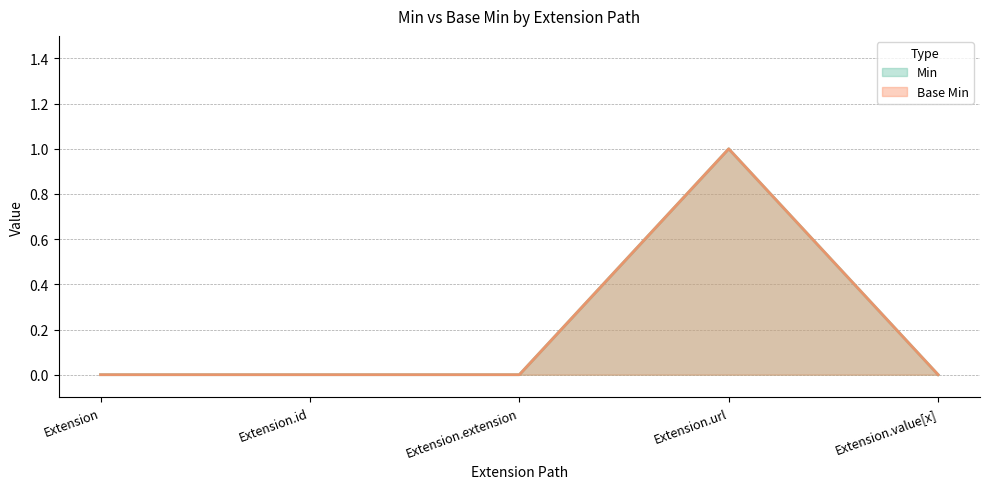

What is the difference between the maximum and minimum values in the Min series?

1